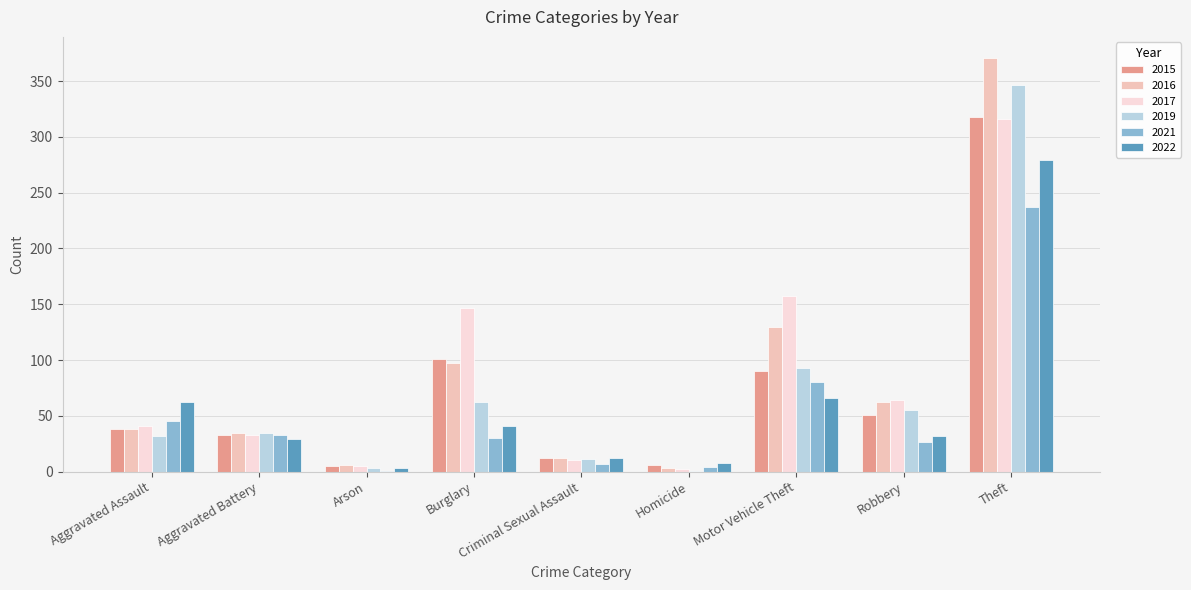

How many data points does each series have?

9